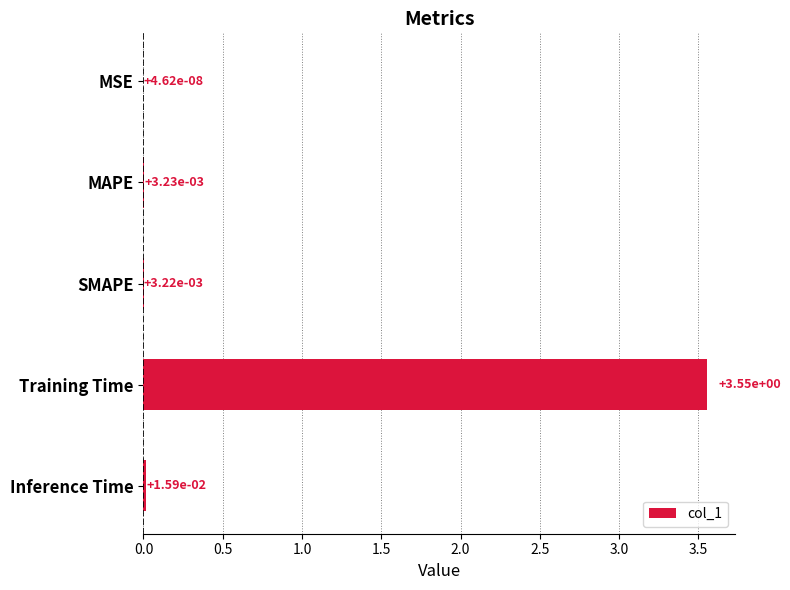

Which has a higher value, Training Time or MSE?

Training Time